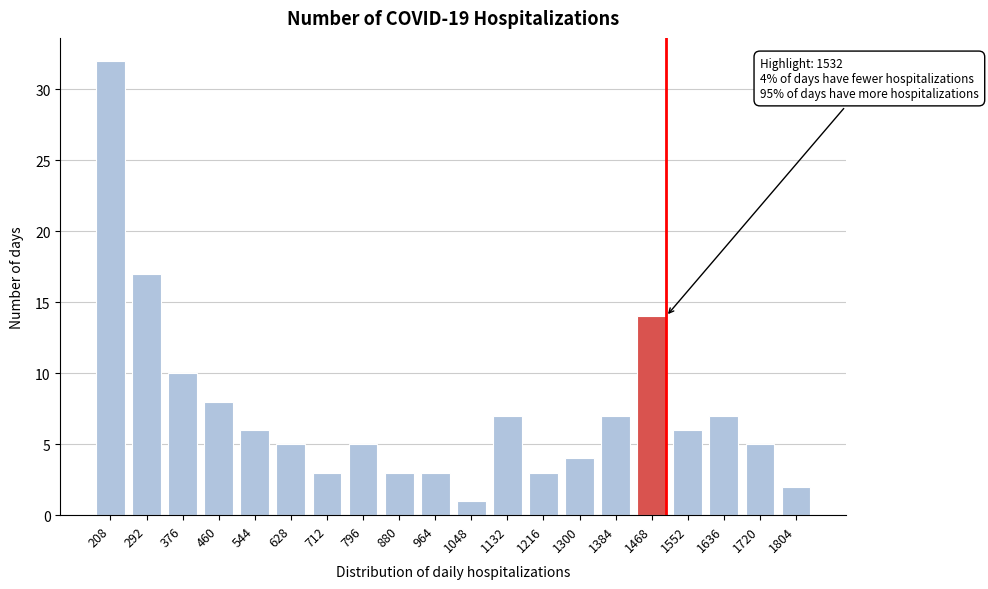

Reading left to right, what are all the values shown in this chart?

208=32	292=17	376=10	460=8	544=6	628=5	712=3	796=5	880=3	964=3	1048=1	1132=7	1216=3	1300=4	1384=7	1468=14	1552=6	1636=7	1720=5	1804=2